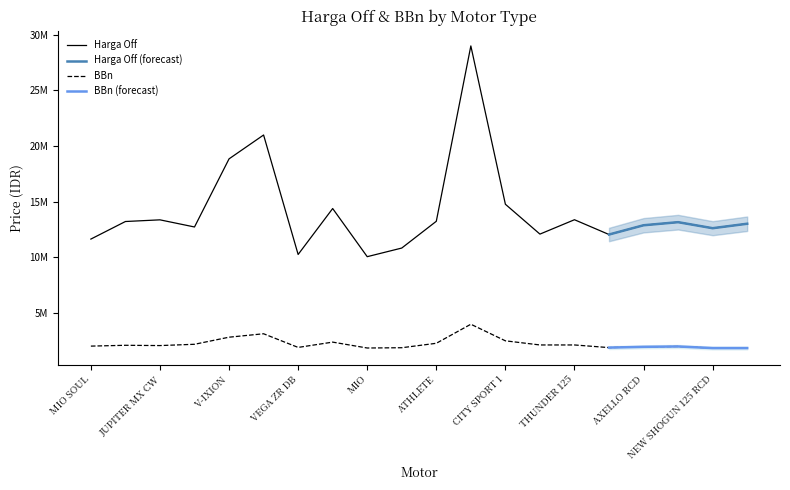

True or false: BBn has a value of 1262563 at MIO.

False